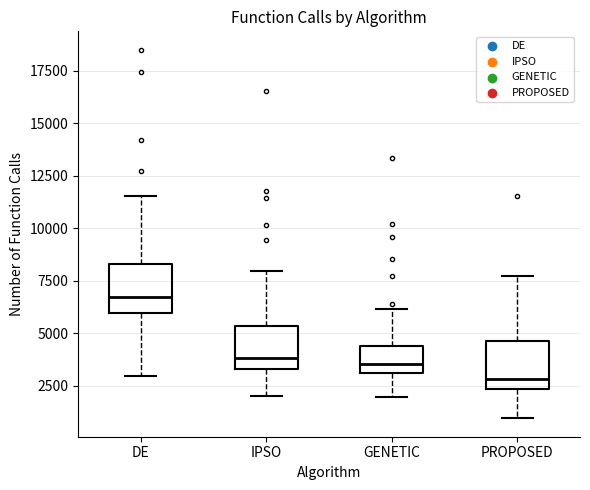

Reading left to right, transcribe this box plot: for each box, give where its median line is, the range the box spans, and where its two whiskers end, as read against the y-axis. The values are not printed on the chart, so give them approximately, as read against the axis.

DE: median 6500, box 6000 to 8500, whiskers 3000 to 11500
IPSO: median 4000, box 3500 to 5500, whiskers 2000 to 8000
GENETIC: median 3500, box 3000 to 4500, whiskers 2000 to 6000
PROPOSED: median 3000, box 2500 to 4500, whiskers 1000 to 7500